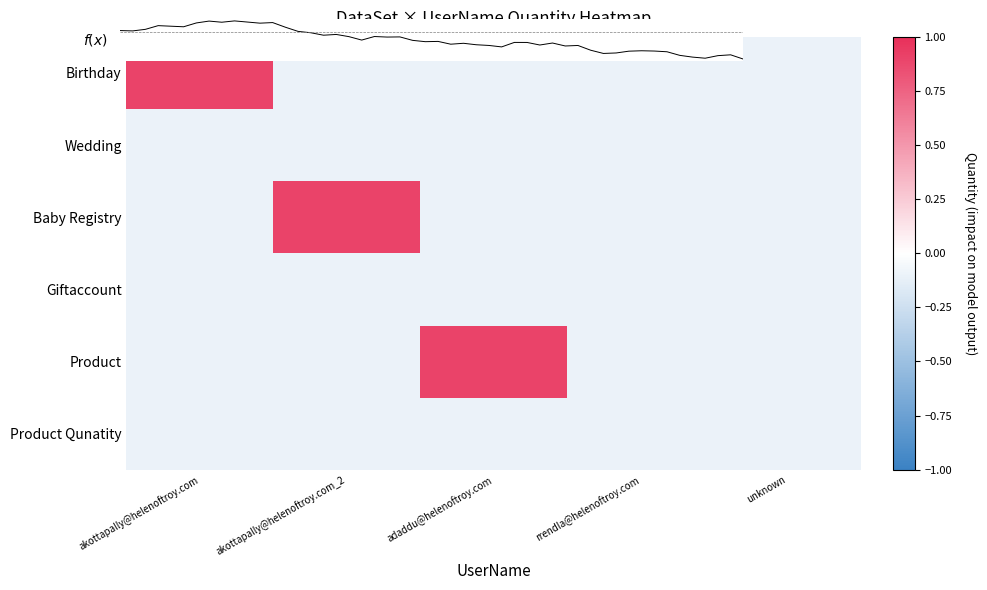

At which category does the chart reach its minimum across all series?

akottapally@helenoftroy.com_2